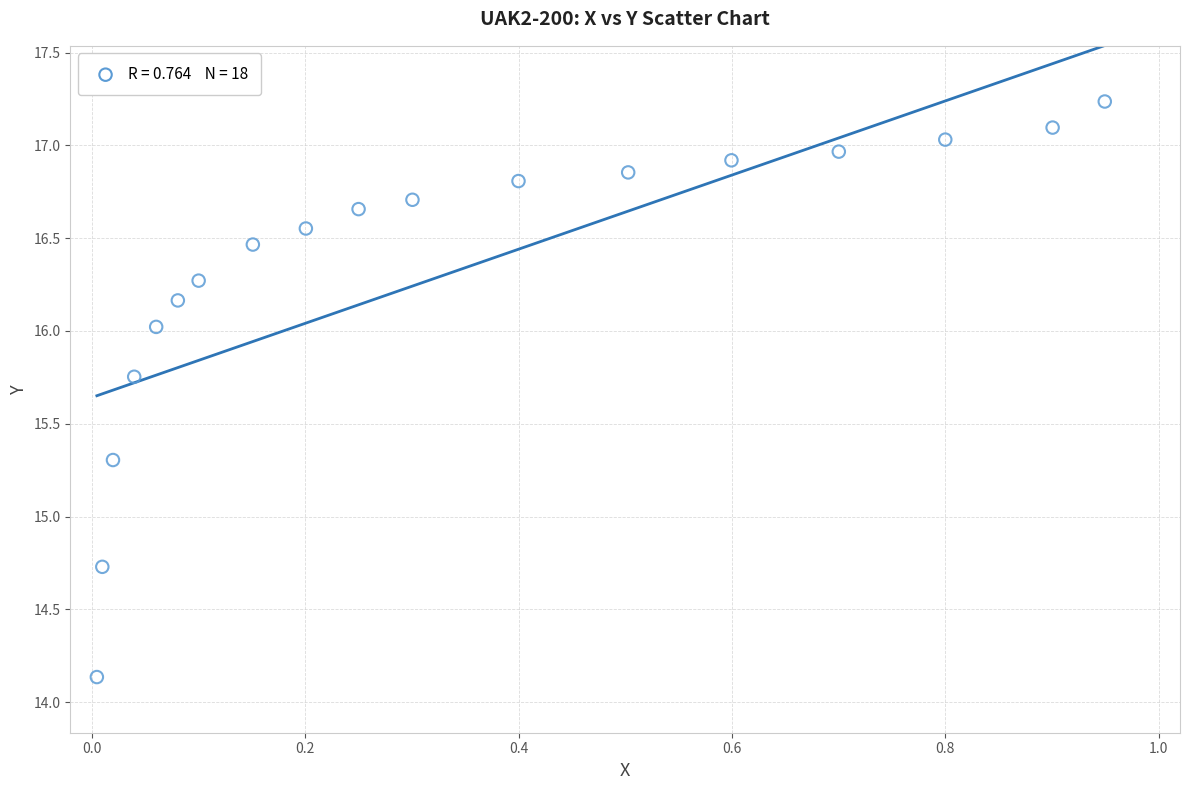

What is the range of Y values (max minus min)?

3.1